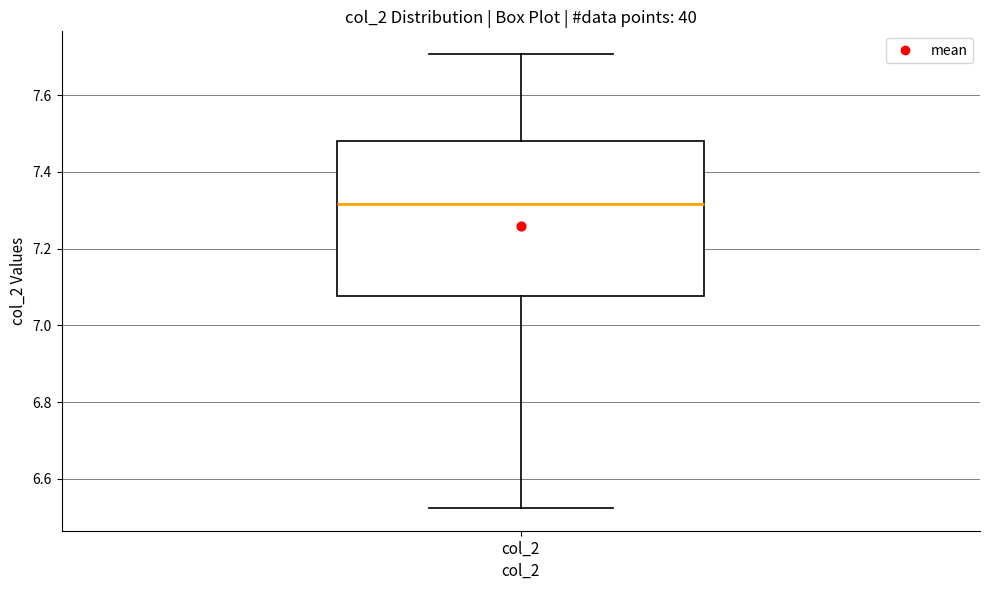

Read this box plot against the y-axis: the position of the median line, the range covered by the box, and the ends of both whiskers. The values are not printed on the chart, so give them approximately, as read against the axis.

median 7.32, box 7.08 to 7.48, whiskers 6.52 to 7.70